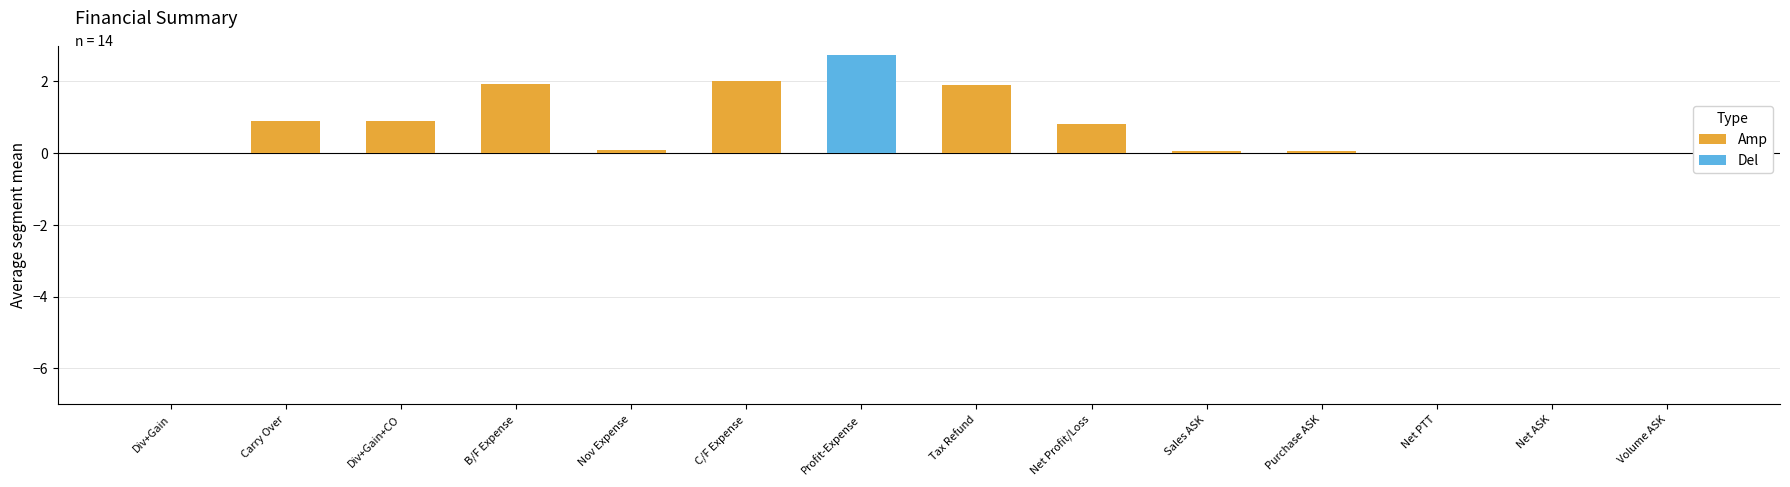

How many series are shown in this chart?

2